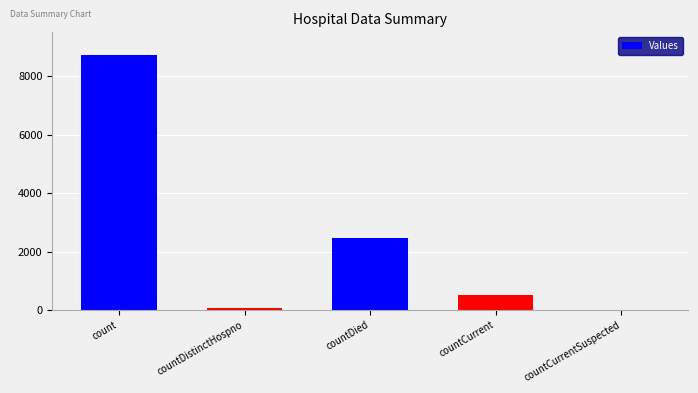

The value at countCurrentSuspected is 0. True or false?

True